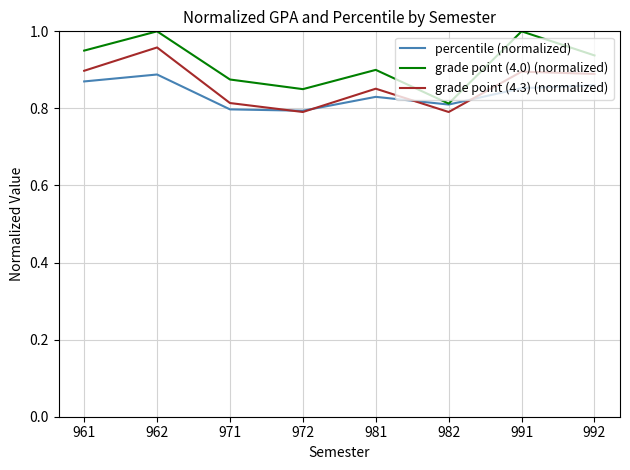

Between 961 and 972, which series saw the biggest shift?

grade point (4.3) (normalized)